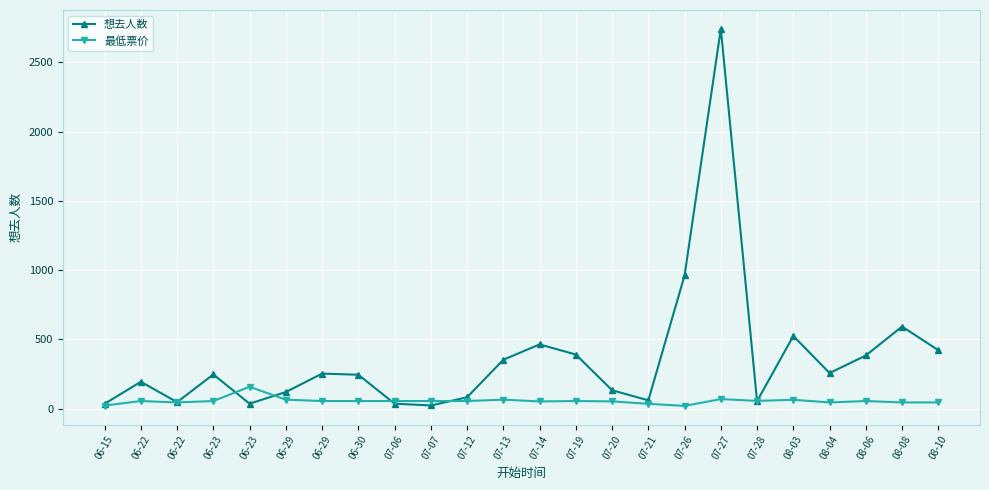

What is the difference between the second highest and second lowest values in the 最低票价 series?

46.7